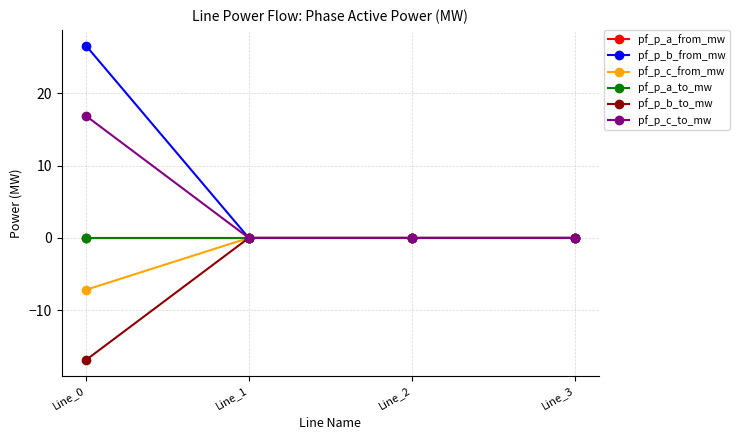

What is the sum of the pf_p_c_to_mw values at Line_2 and Line_0?

16.9